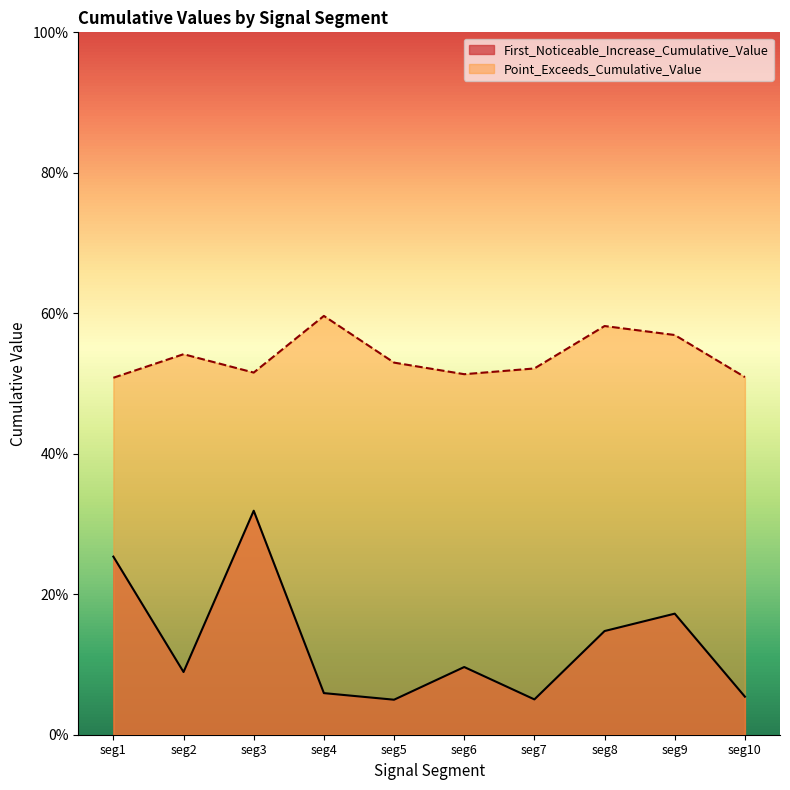

Does the chart display data point markers on the line(s)?

No